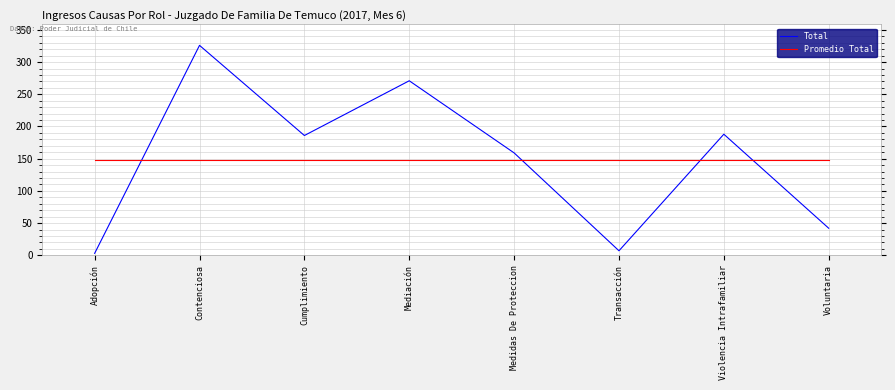

How many series are shown in this chart?

2